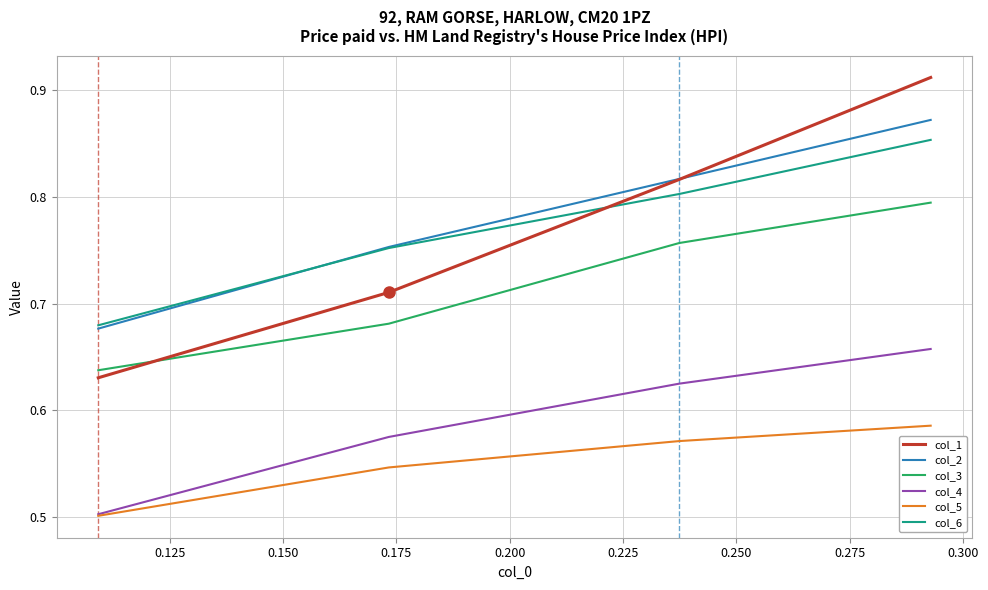

Count the col_4 values in the range 0 to 1.

4